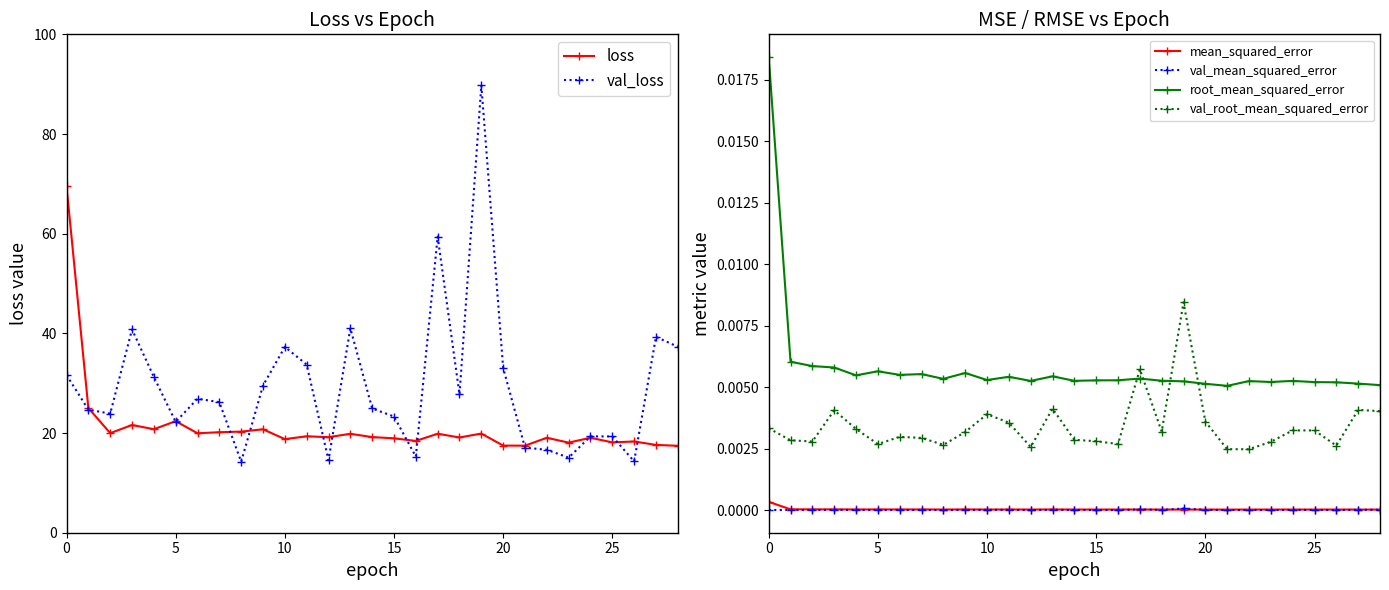

At which category is the sum across all series the highest?

19